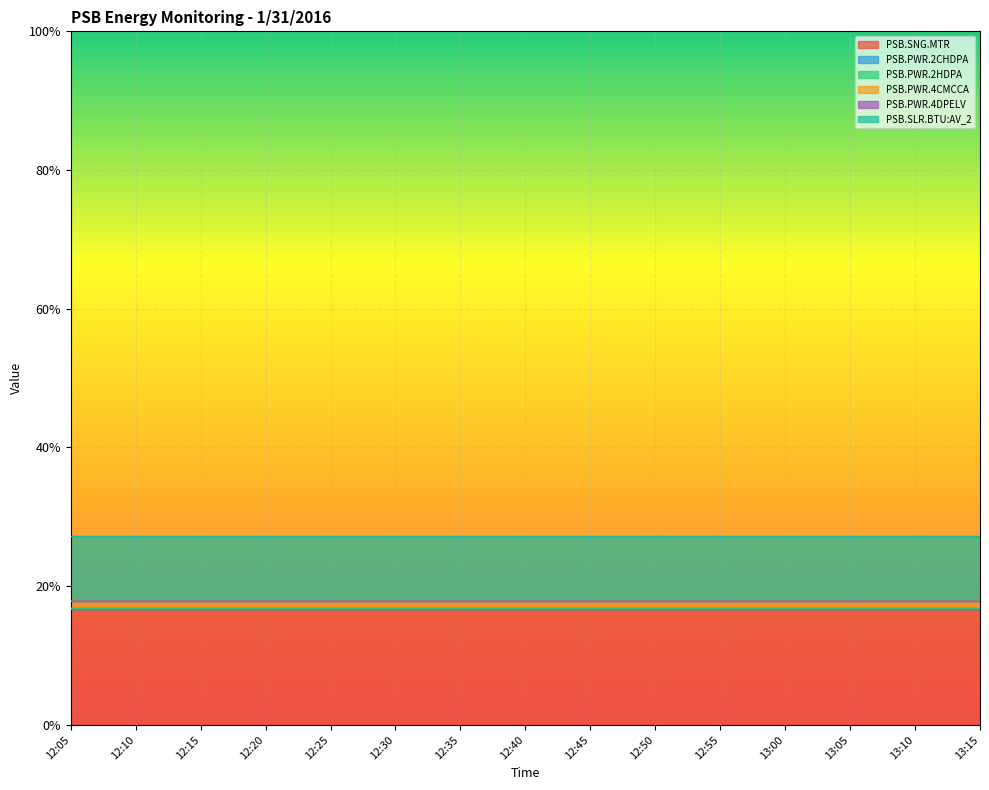

What is the approximate value of PSB.PWR.2CHDPA at 12:05?

0.2